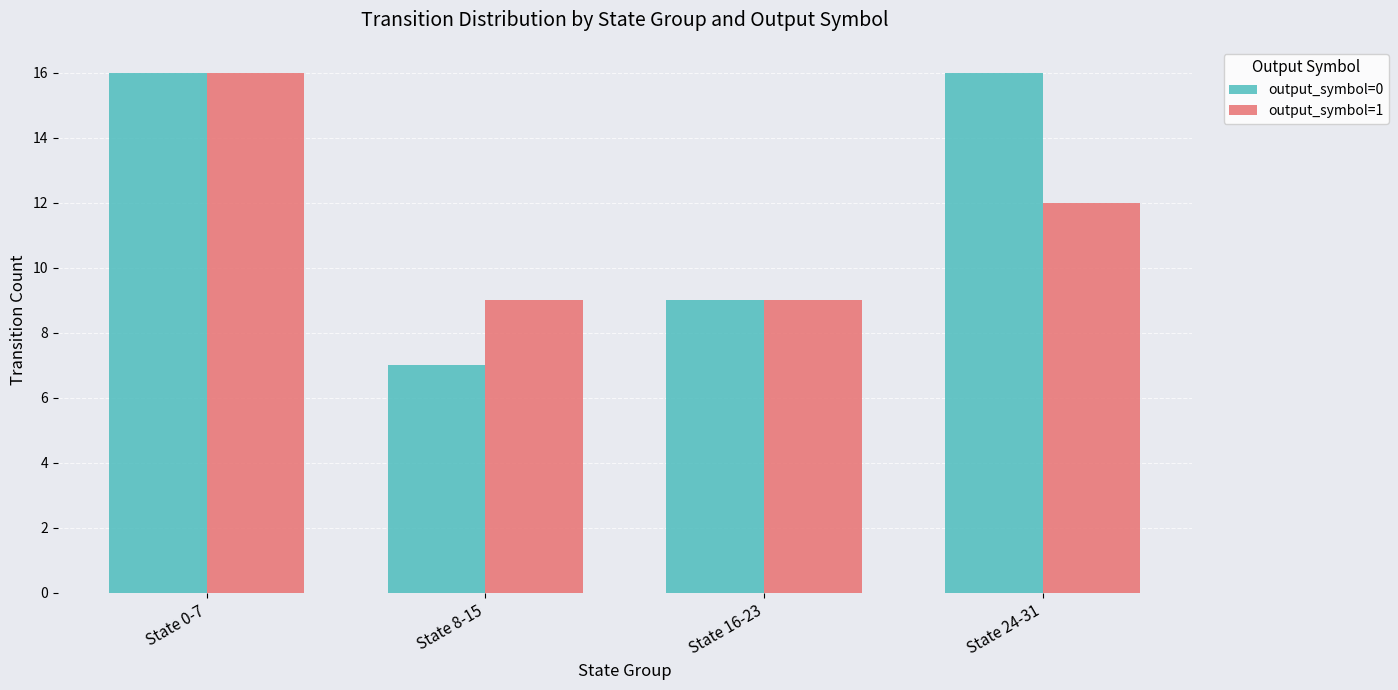

Which series changed the most between State 0-7 and State 24-31?

output_symbol=1